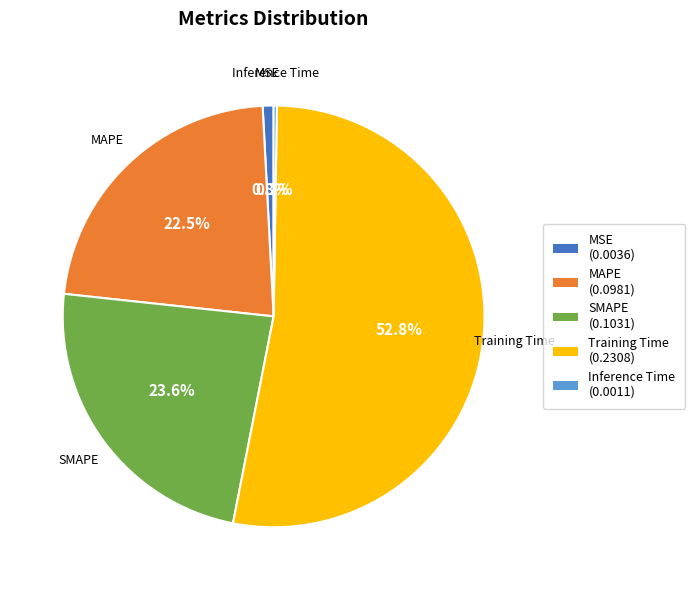

What is the majority slice?

Training Time